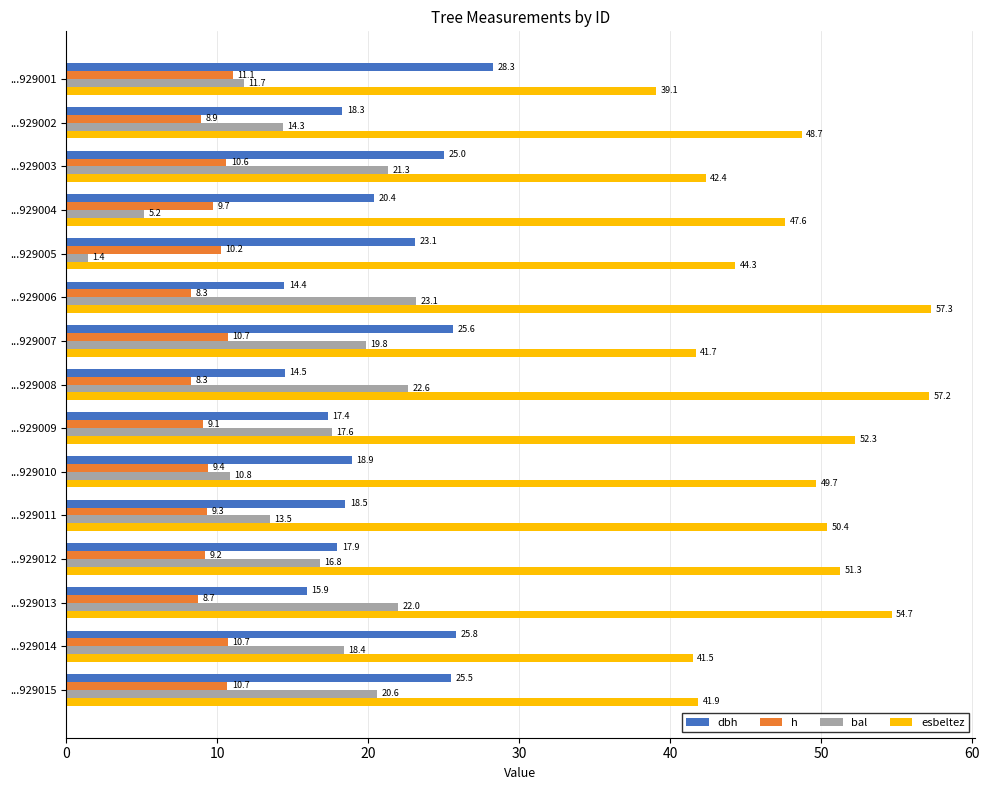

At how many categories does at least one series exceed 11?

15